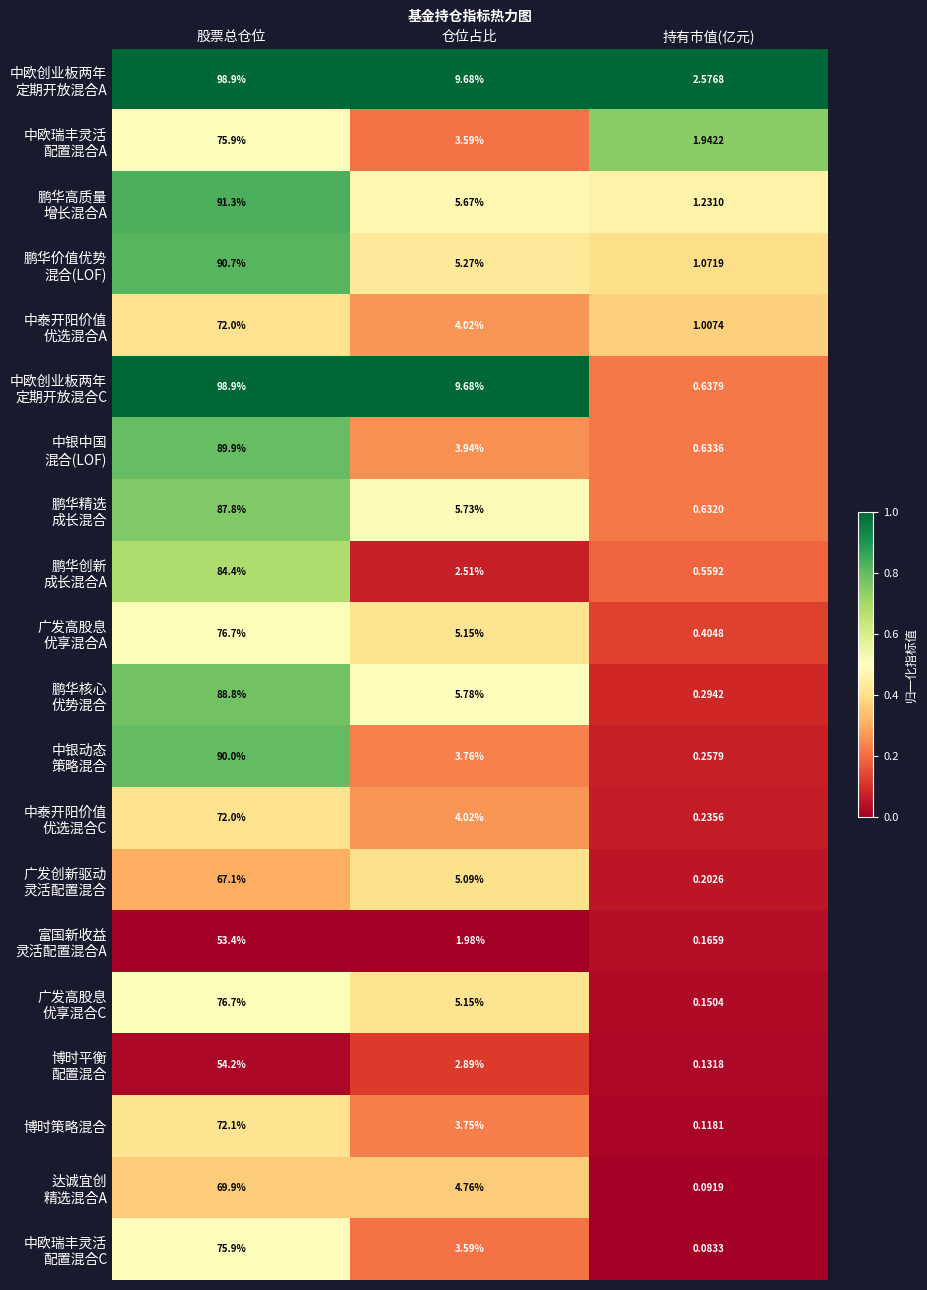

Which label corresponds to the smallest value in the chart?

持有市值(亿元)